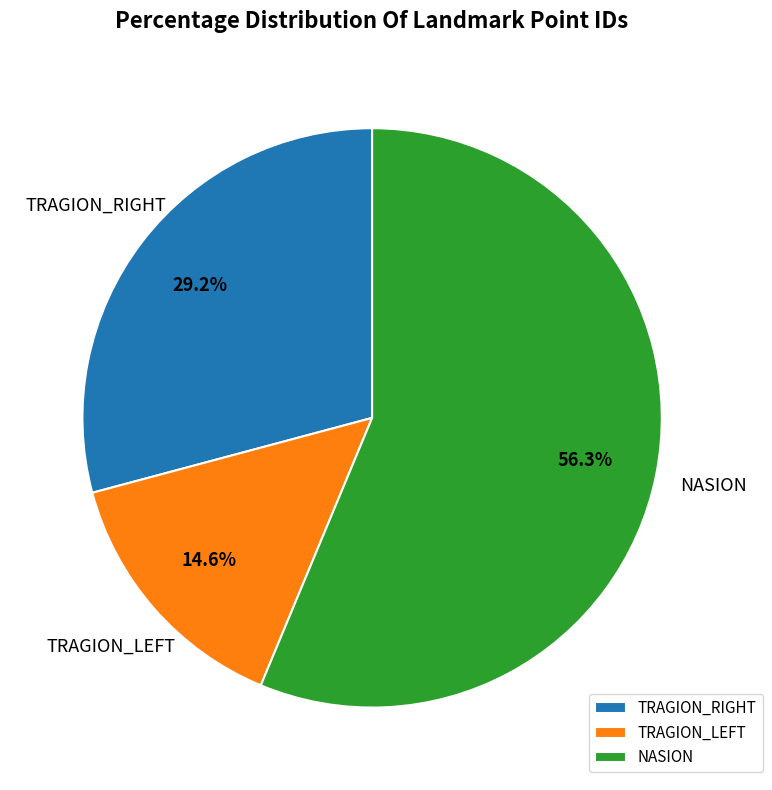

Approximately how many times larger is the value at TRAGION_LEFT compared to NASION?

0.3